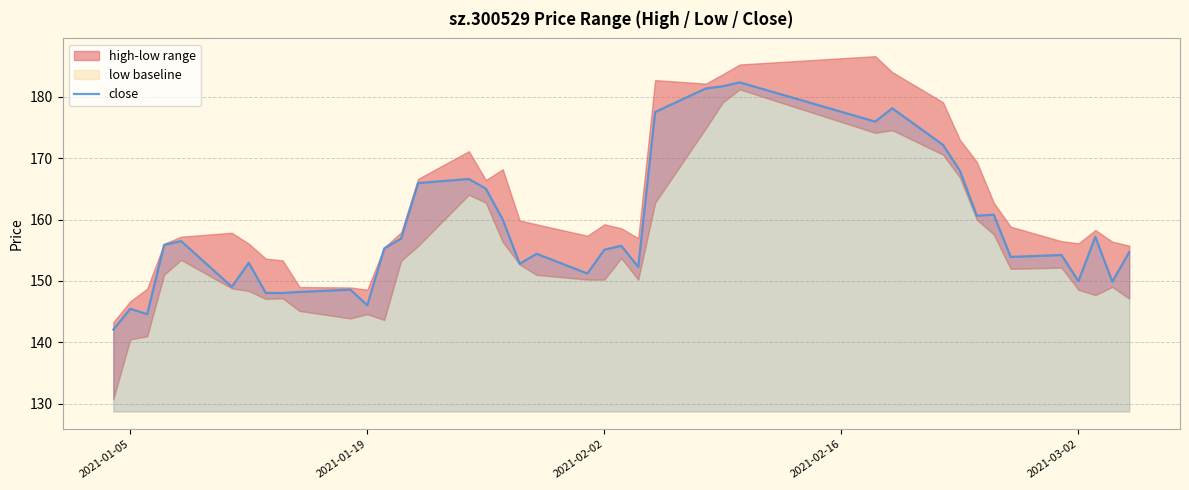

True or false: close has a value of 145.5 at 2021-01-05.

True